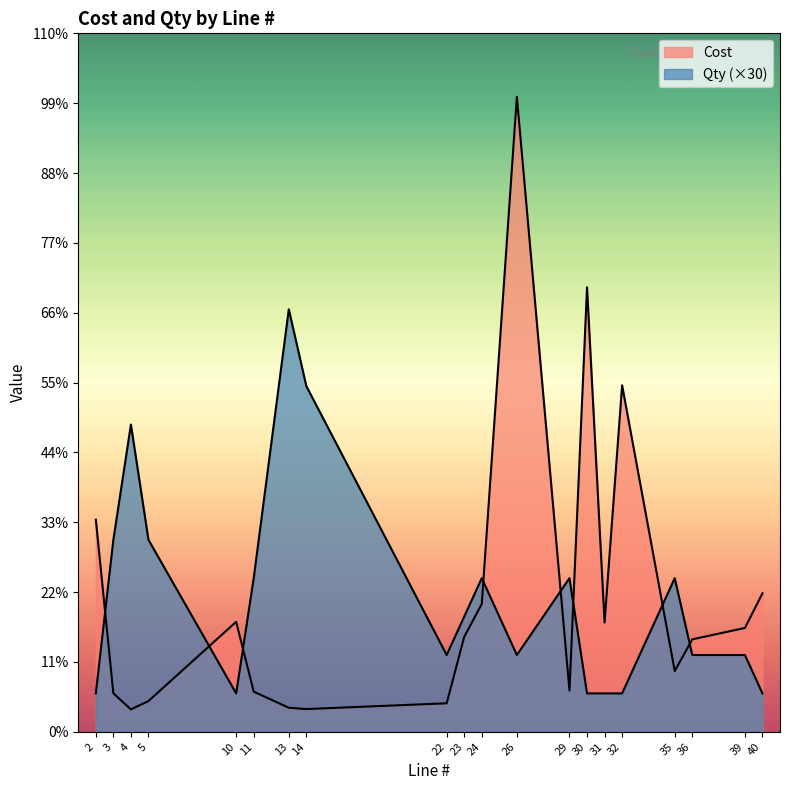

Rank the series by their maximum value, from lowest to highest.

Qty, Cost